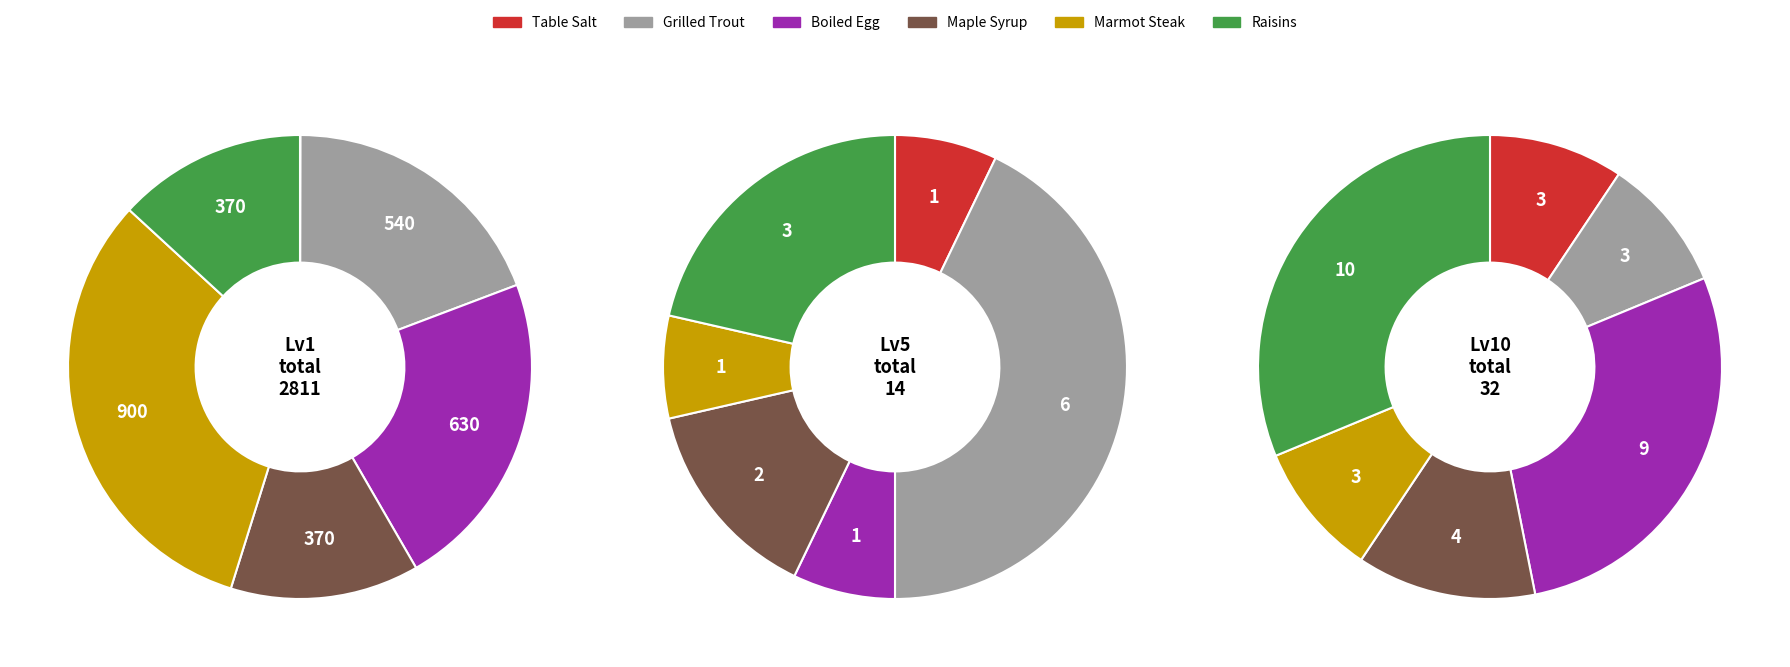

How many segments does this pie chart have?

6